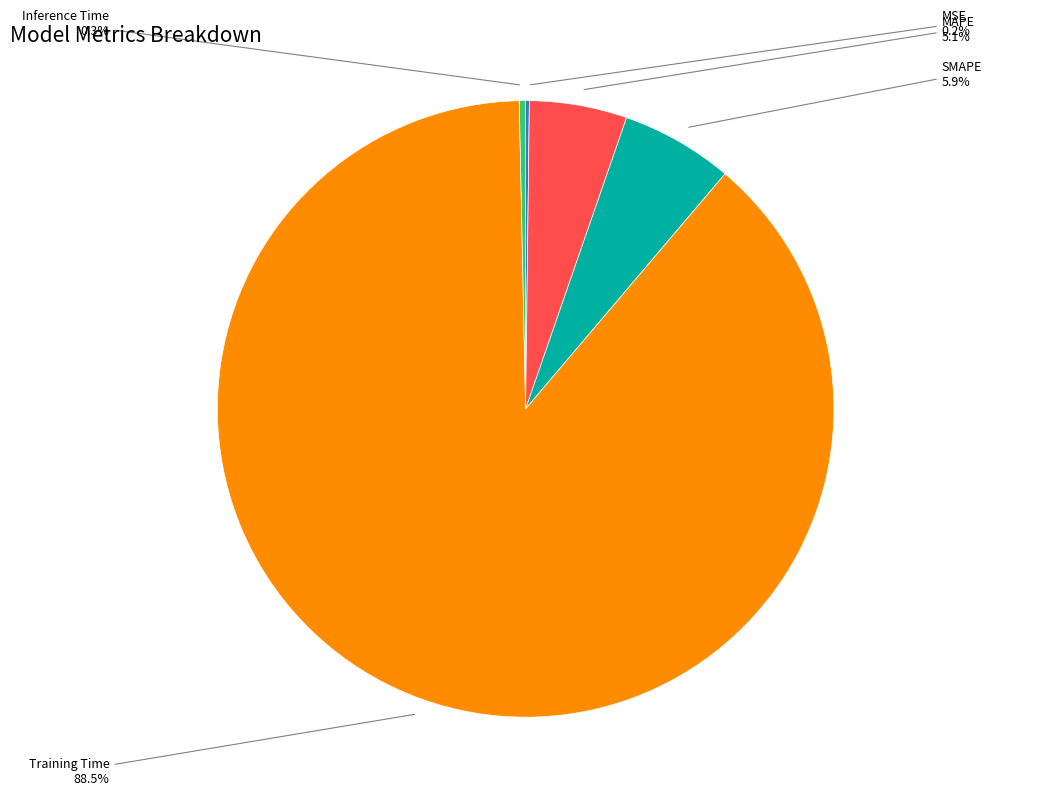

Which slice is the largest?

Training Time